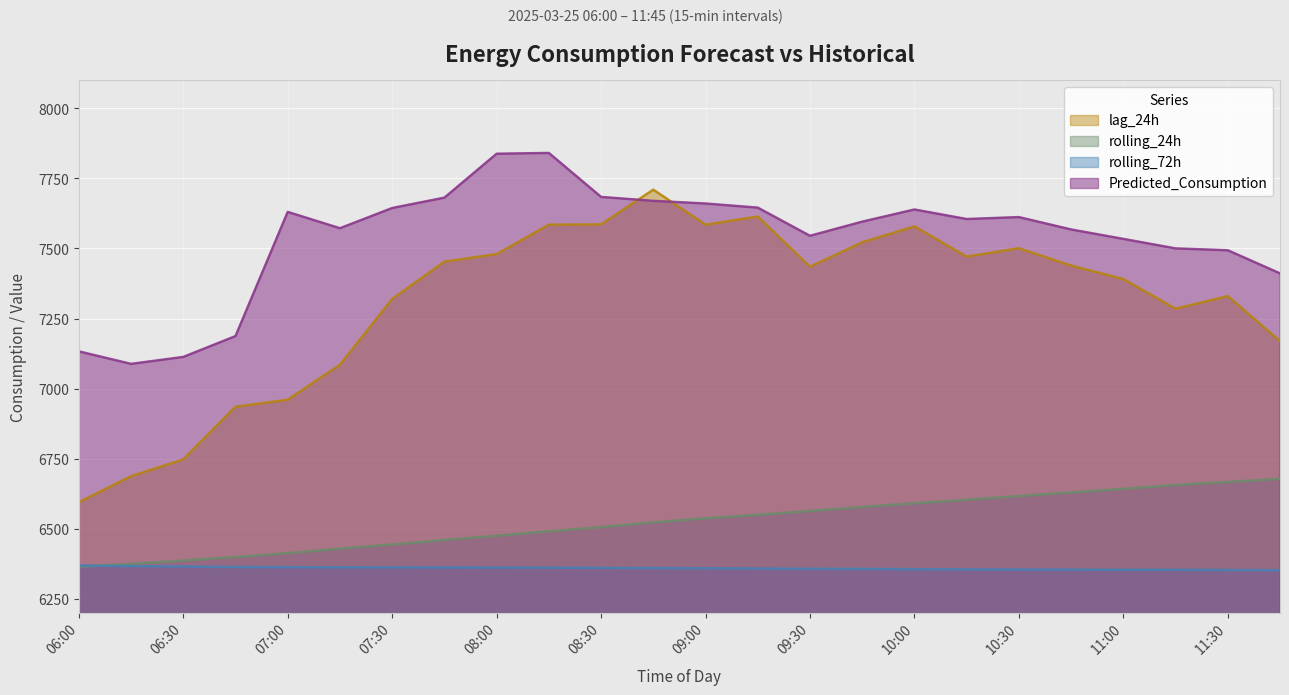

At how many categories does at least one series exceed 7547?

15